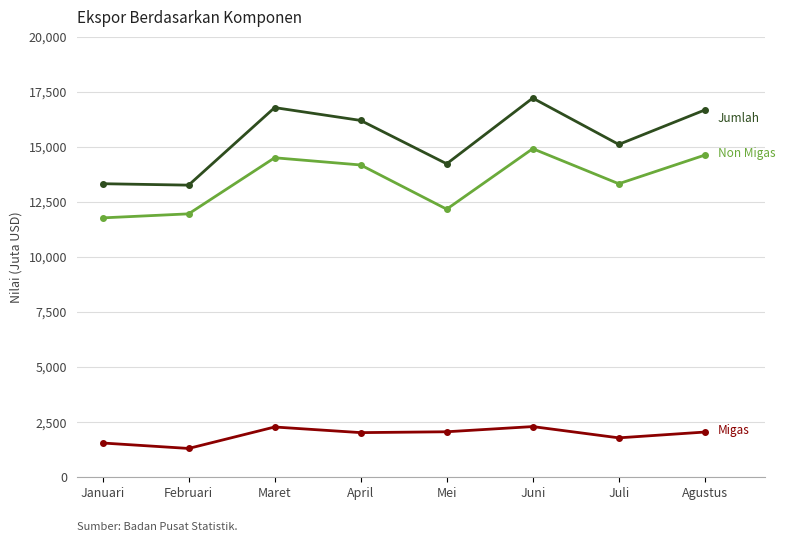

What is the spread (max minus min) of values at Maret?

14508.4